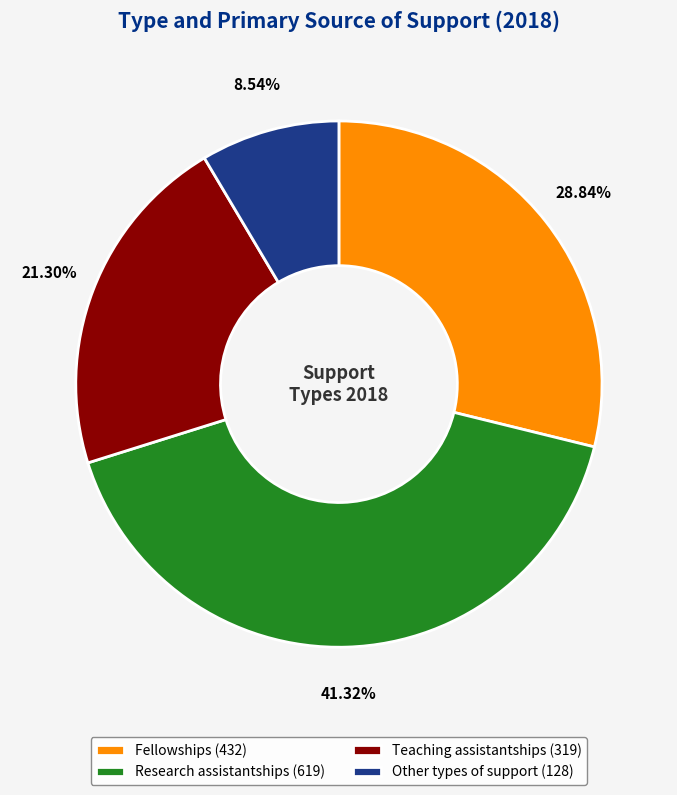

Count the number of slices in the pie.

4